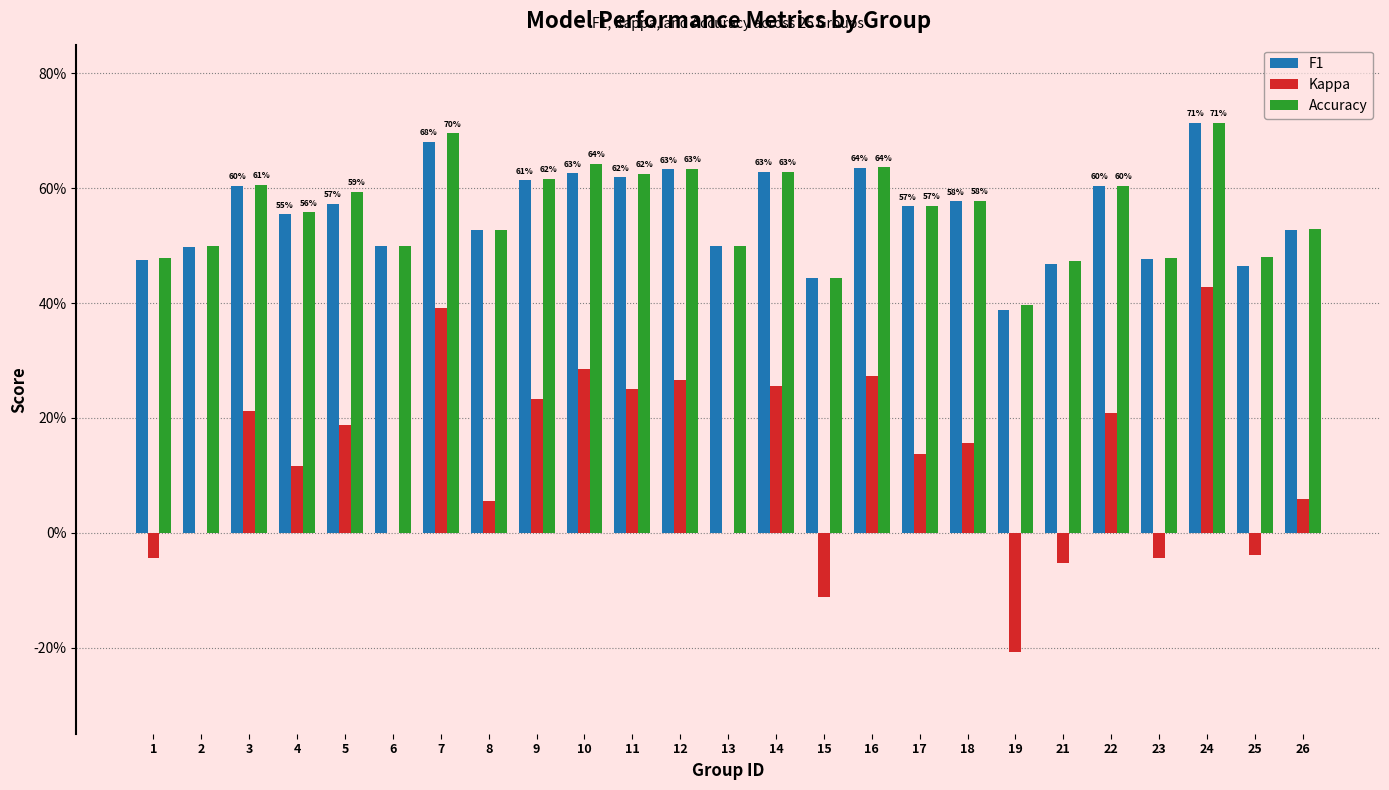

True or false: Accuracy has a value of 0.6 at 17.

True